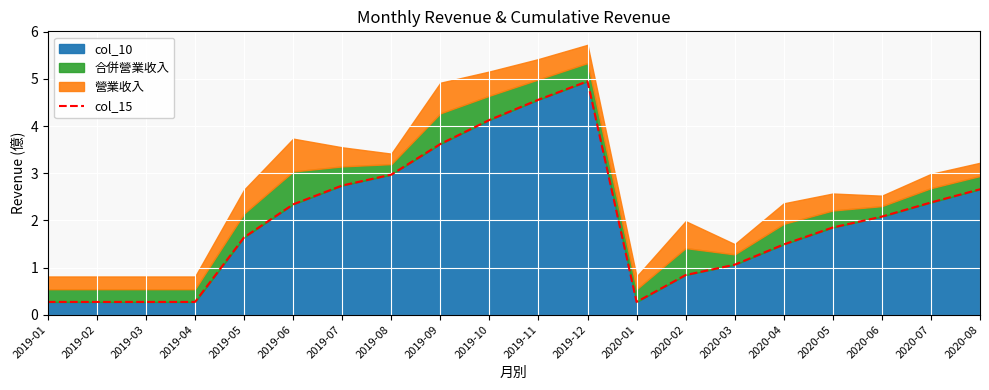

What position from the right is 2019-01?

20